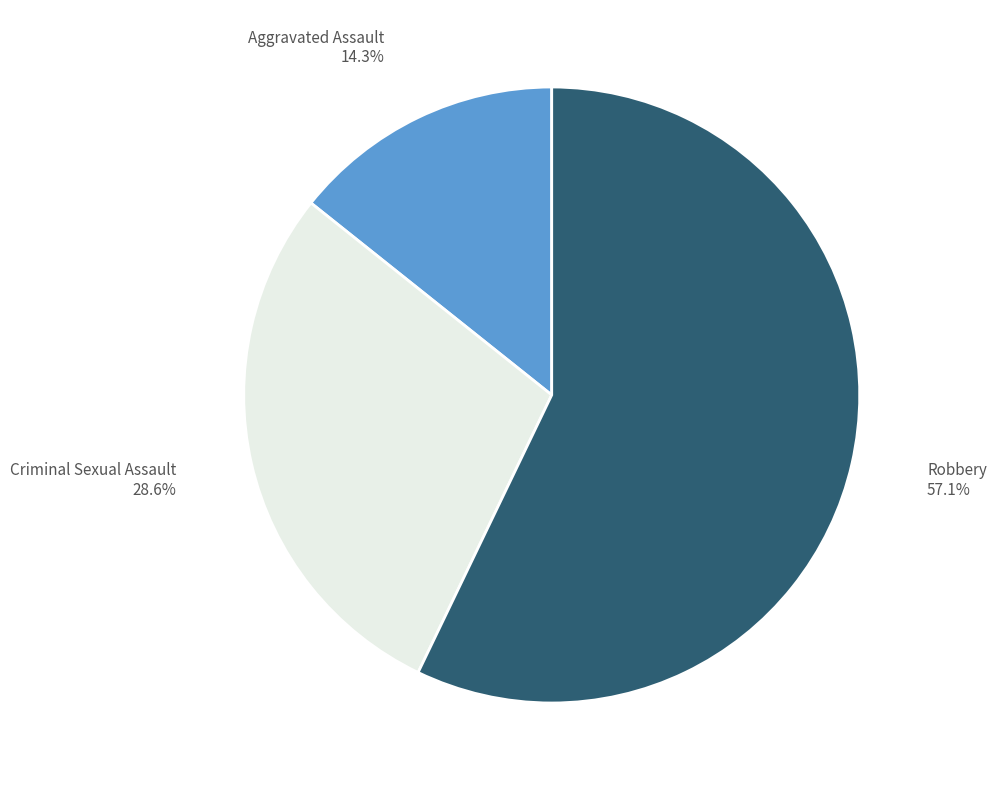

Does any single category account for the majority?

Yes